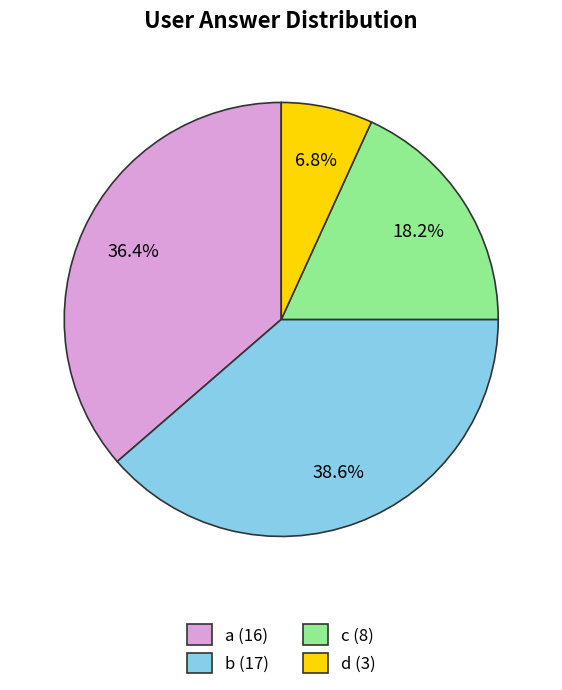

Is there a majority slice in this chart?

No